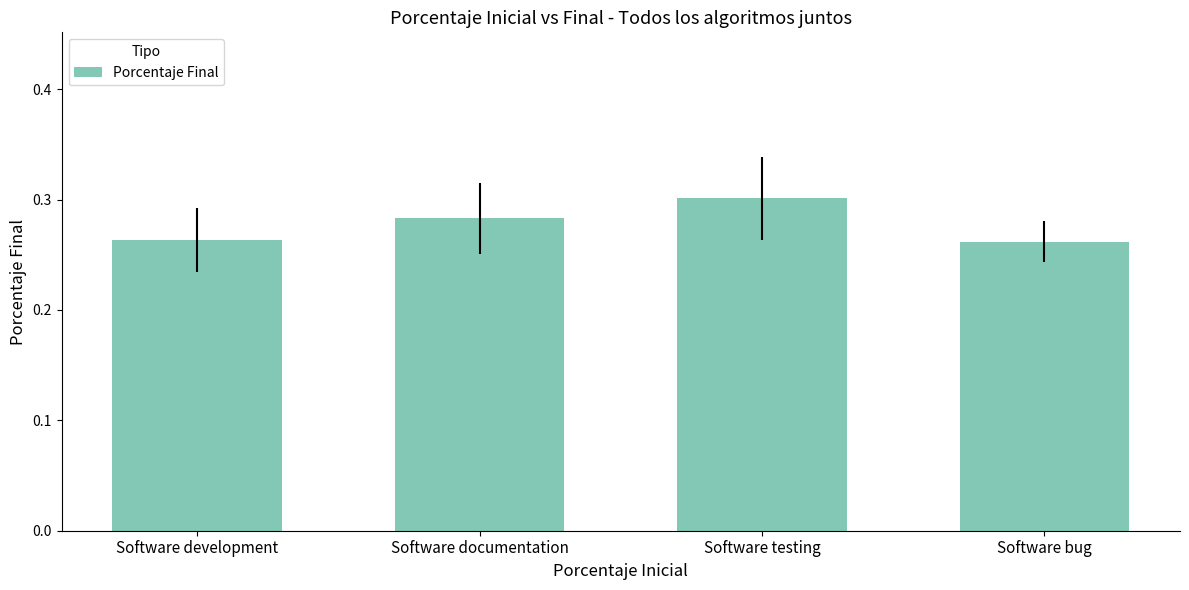

Is it true that the value at Software development is 0.4?

False